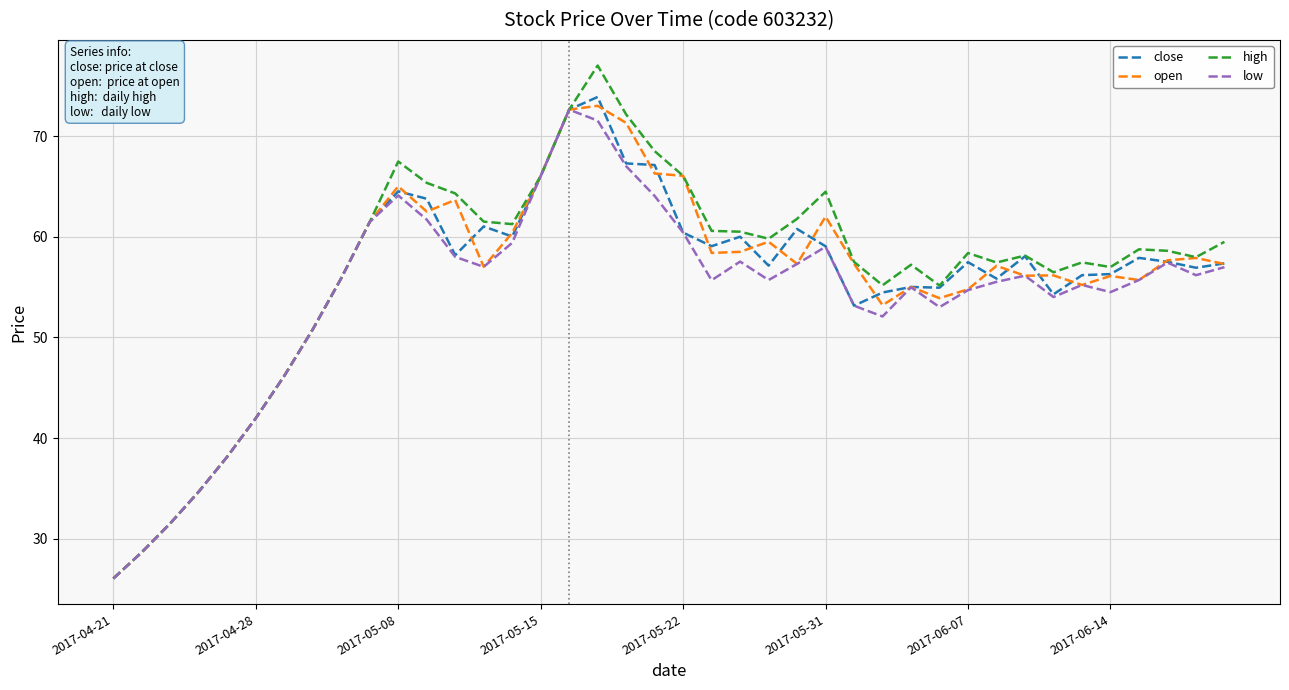

What is the highest value of the close series?

73.9